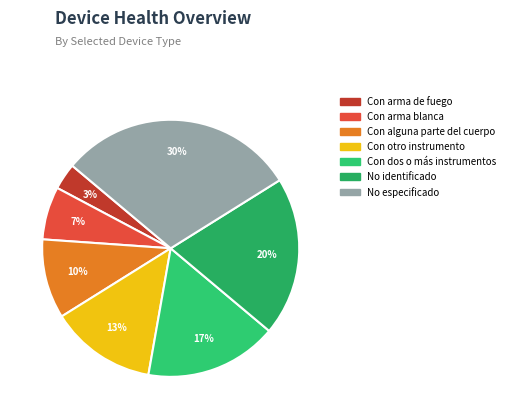

Is there any slice that represents more than half of the pie?

No